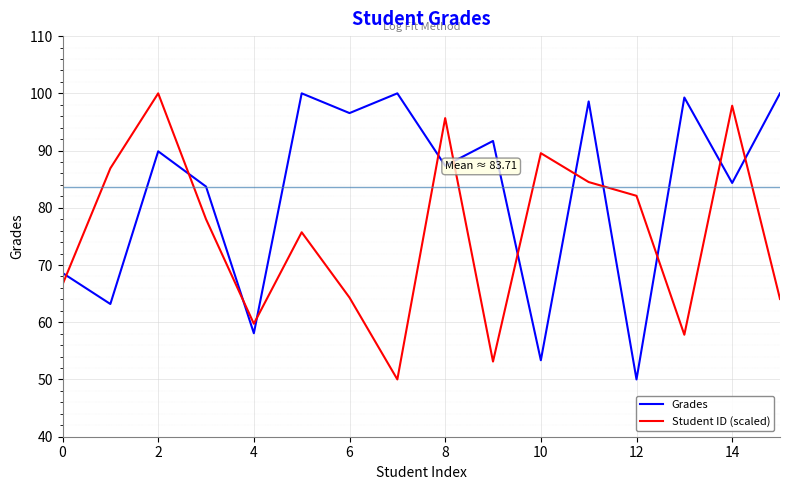

Count the number of data series in this chart.

2